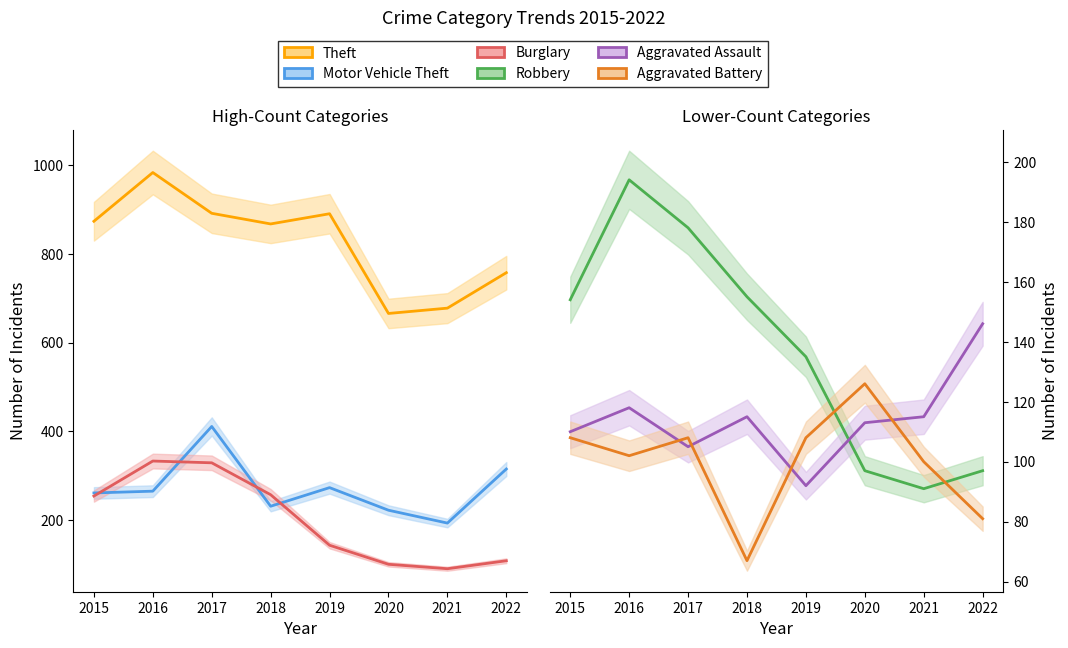

What is the difference between the highest and lowest values at 2021?

588